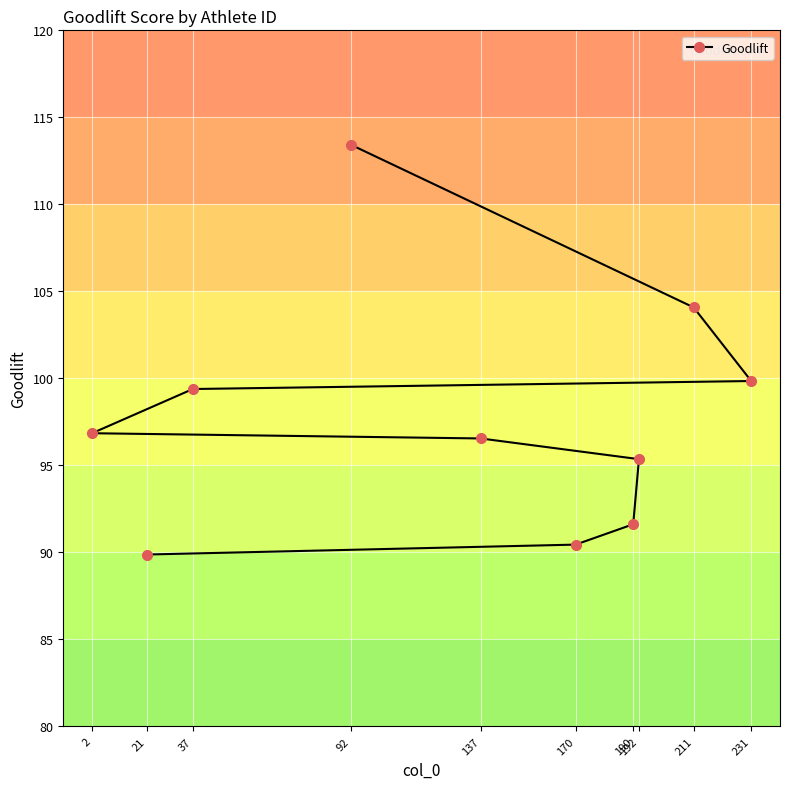

Which category has the lowest value across all series?

21